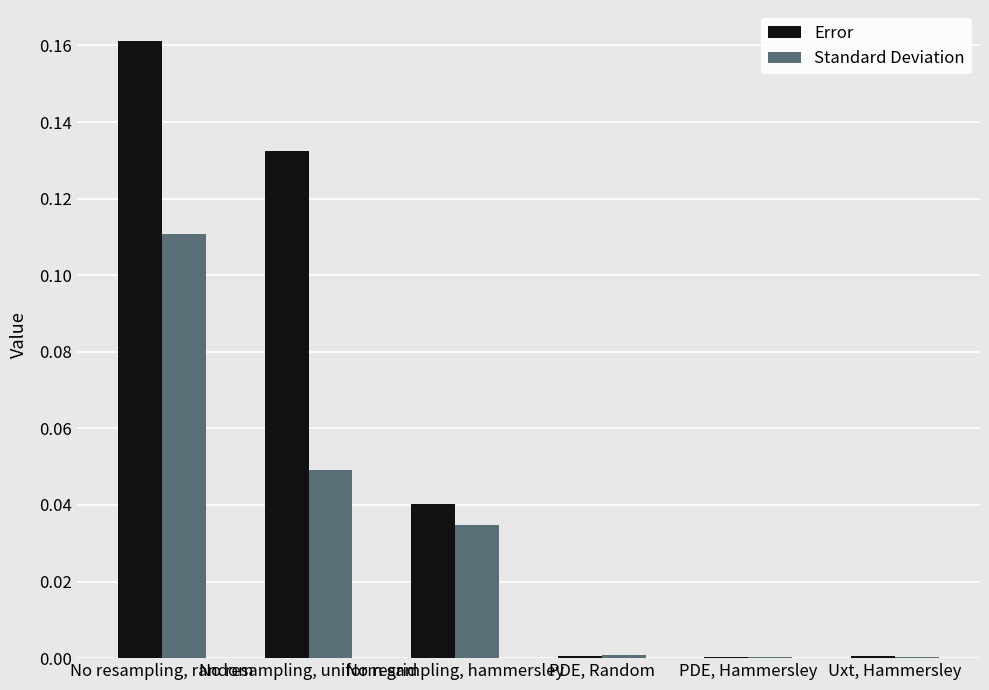

Is it true that Error equals 0.1 at No resampling, random?

False